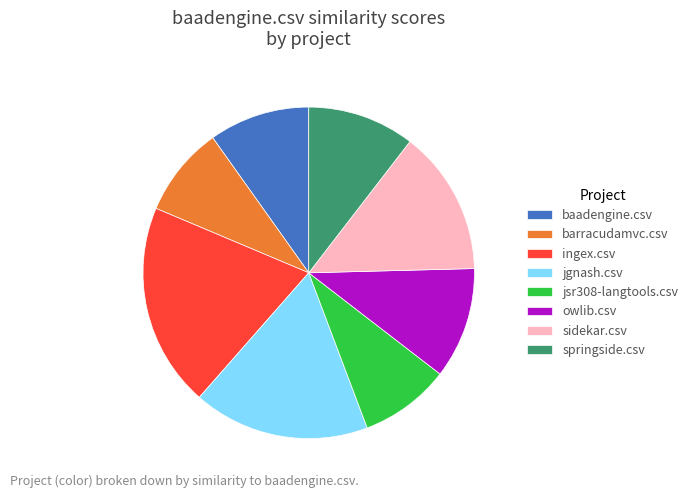

Combined, do sidekar.csv and owlib.csv account for over 50%?

No